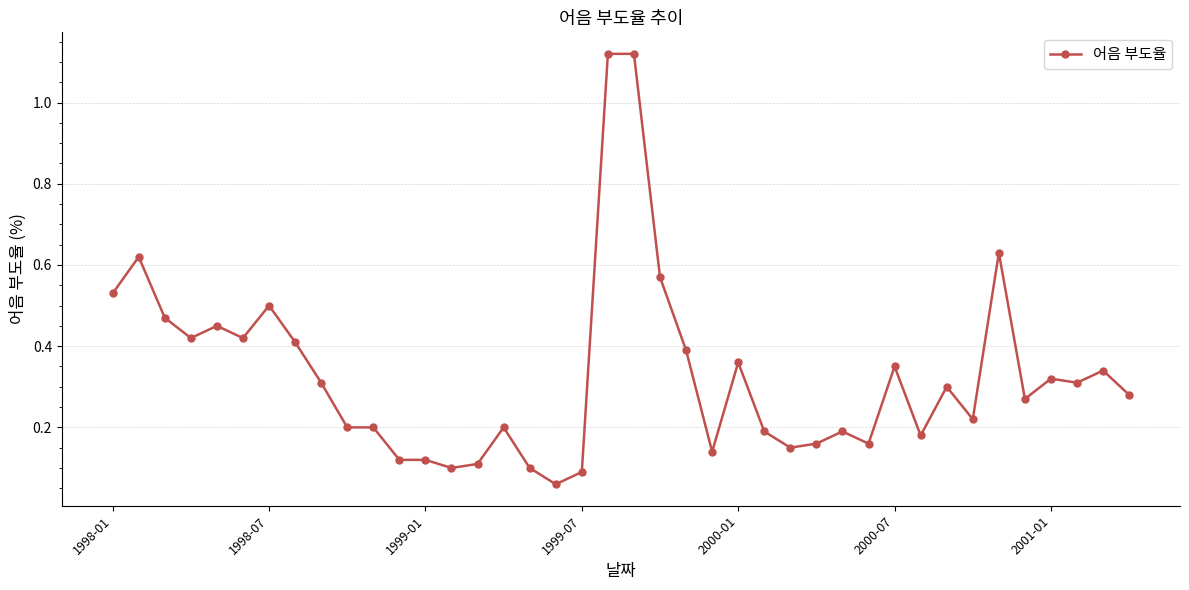

What is the sum of all values?

13.2